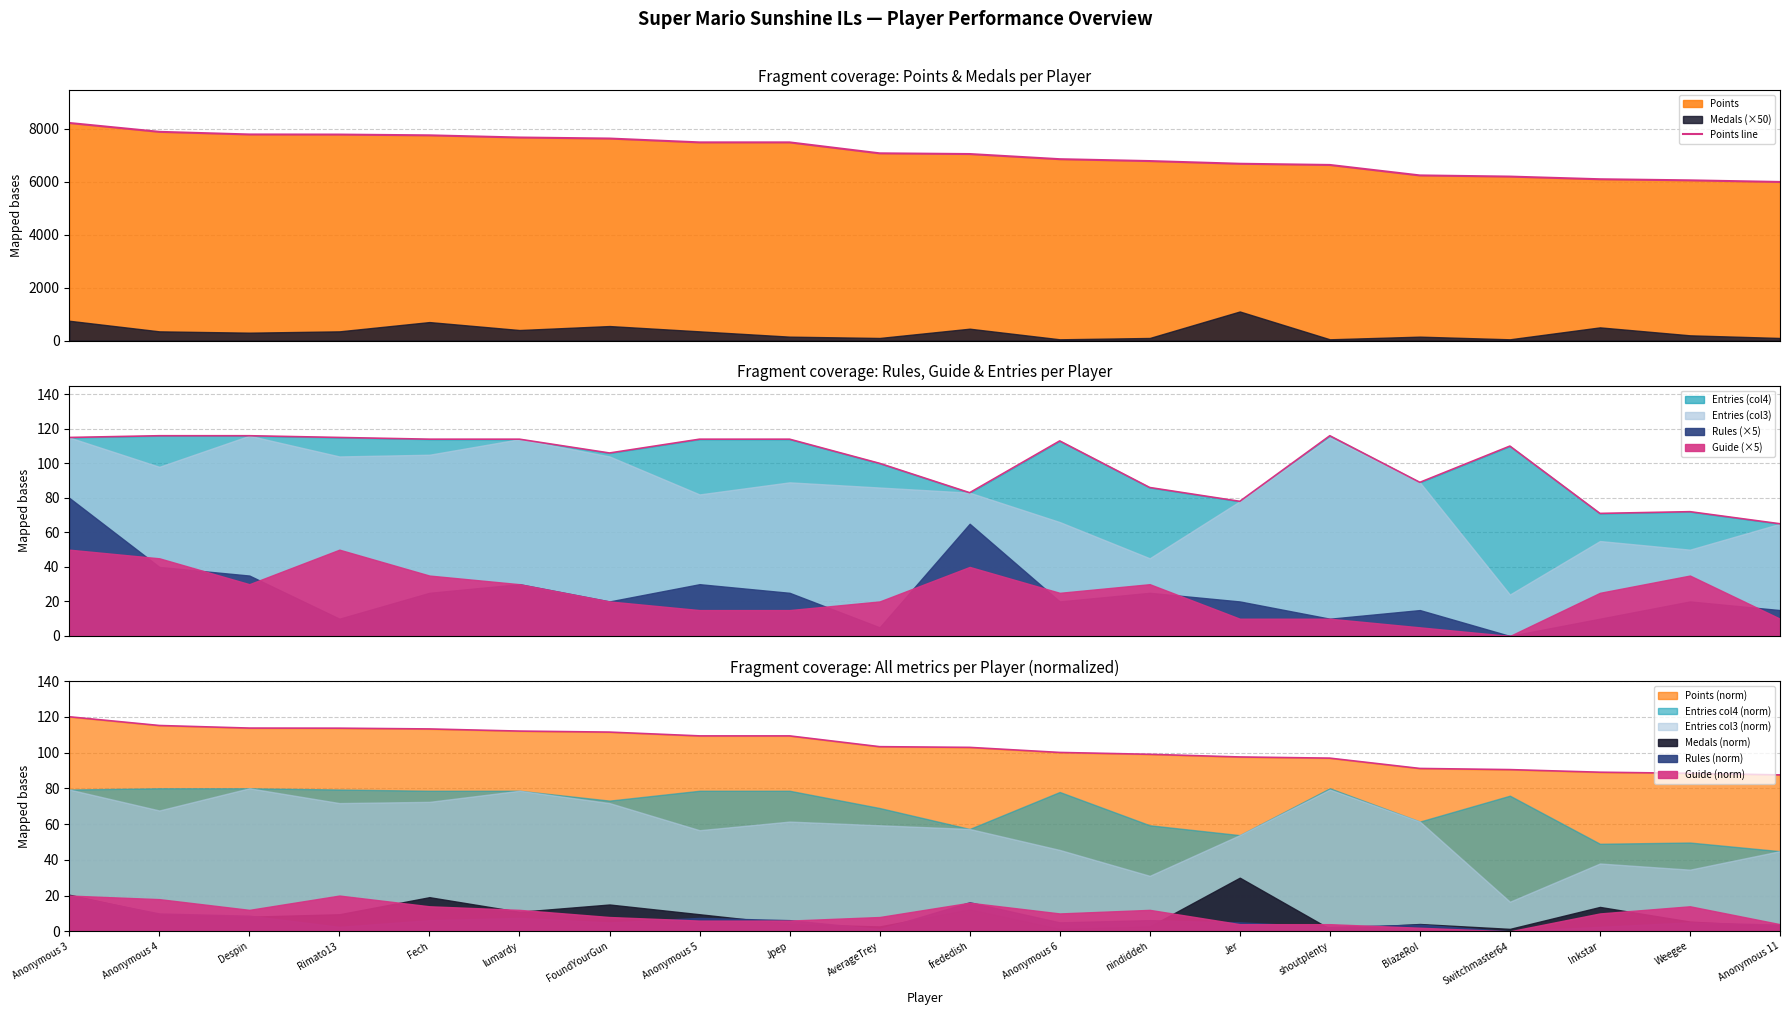

How many data points are less than 7070?

10